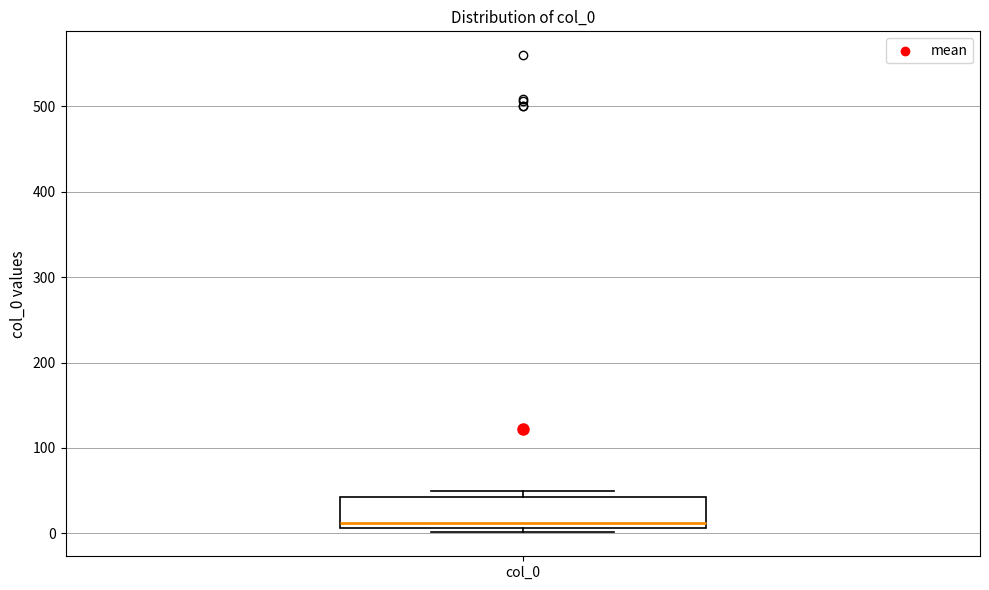

Where is the upper edge of the box for col_0 on the y-axis? The values are not printed on the chart, so give them approximately, as read against the axis.

40